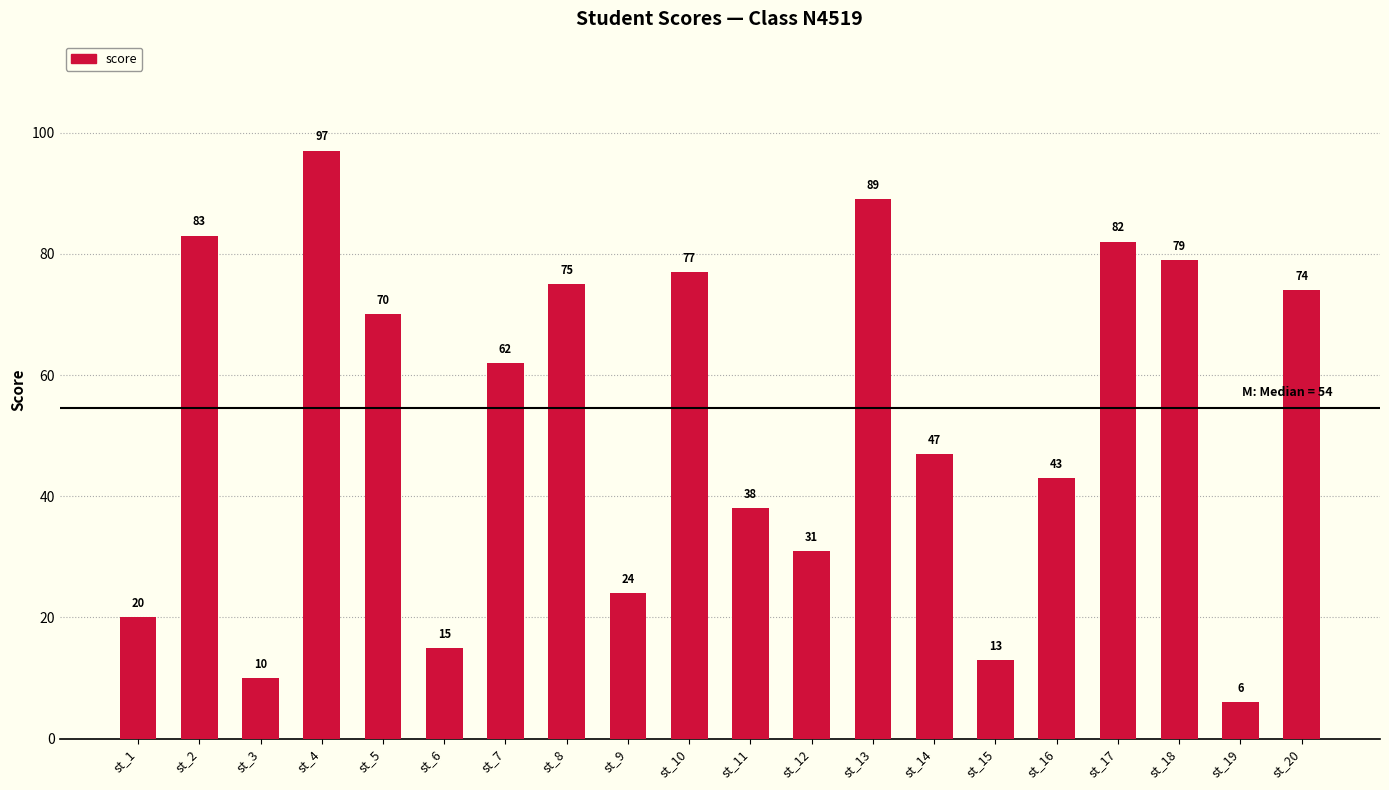

Which label corresponds to the smallest value in the chart?

st_19